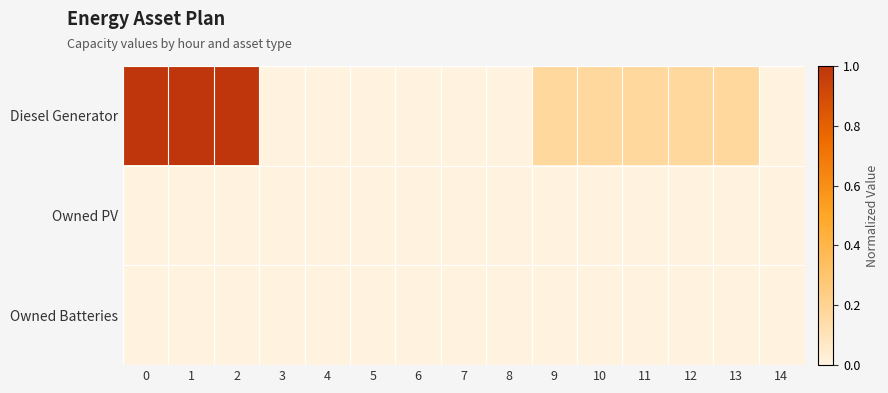

Reading left to right, transcribe all the data shown in this chart.

row_0: 0=1.0	1=1.0	2=1.0	3=0.0	4=0.0	5=0.0	6=0.0	7=0.0	8=0.0	9=0.2	10=0.2	11=0.2	12=0.2	13=0.2	14=0.0
row_1: 0=0.0	1=0.0	2=0.0	3=0.0	4=0.0	5=0.0	6=0.0	7=0.0	8=0.0	9=0.0	10=0.0	11=0.0	12=0.0	13=0.0	14=0.0
row_2: 0=0.0	1=0.0	2=0.0	3=0.0	4=0.0	5=0.0	6=0.0	7=0.0	8=0.0	9=0.0	10=0.0	11=0.0	12=0.0	13=0.0	14=0.0